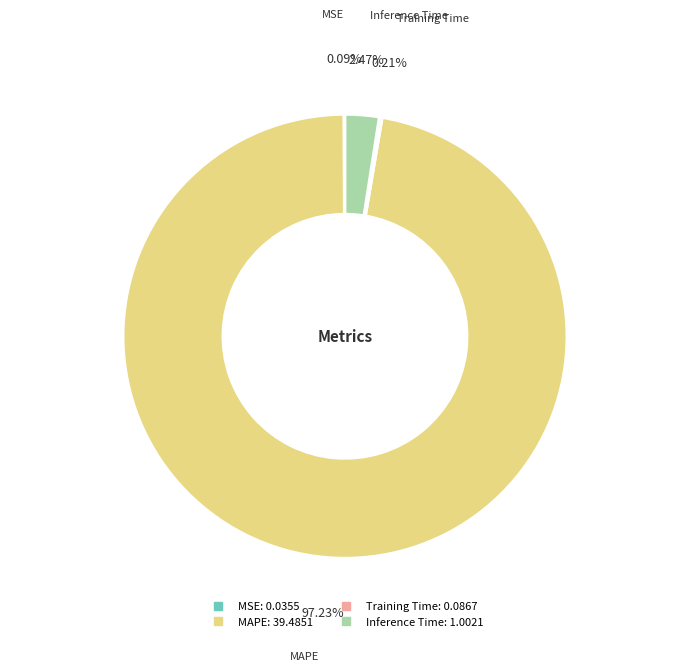

Does any single category account for the majority?

Yes